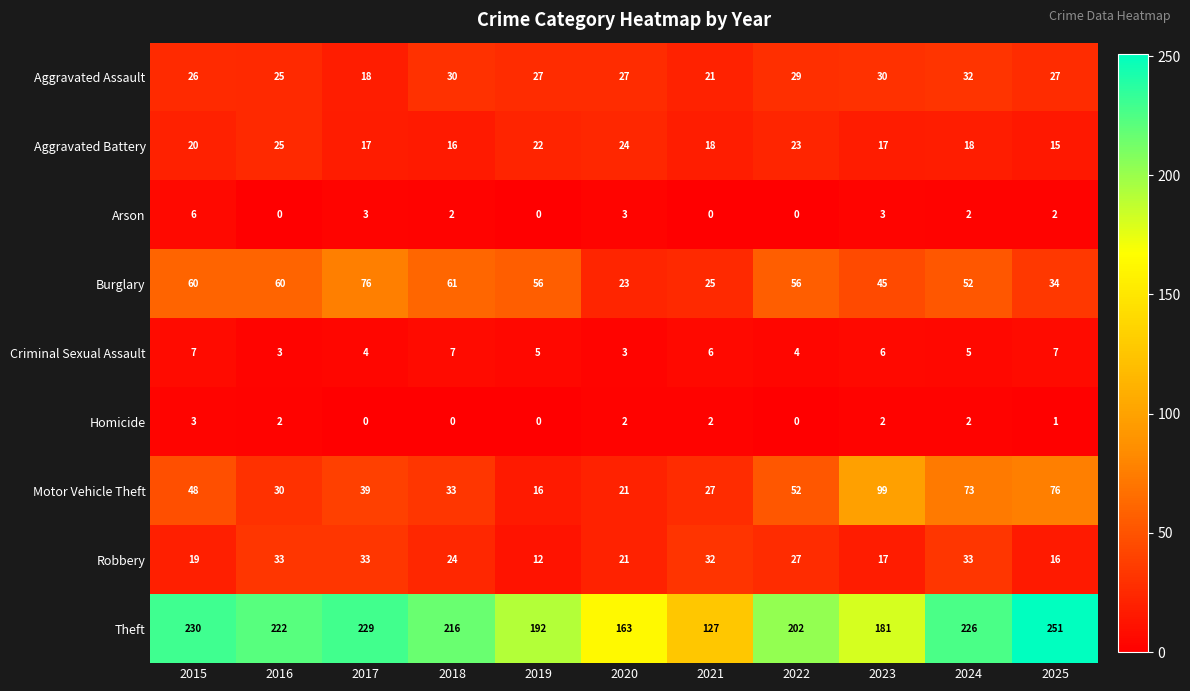

Between 2021 and 2023, which series saw the biggest shift?

Motor Vehicle Theft